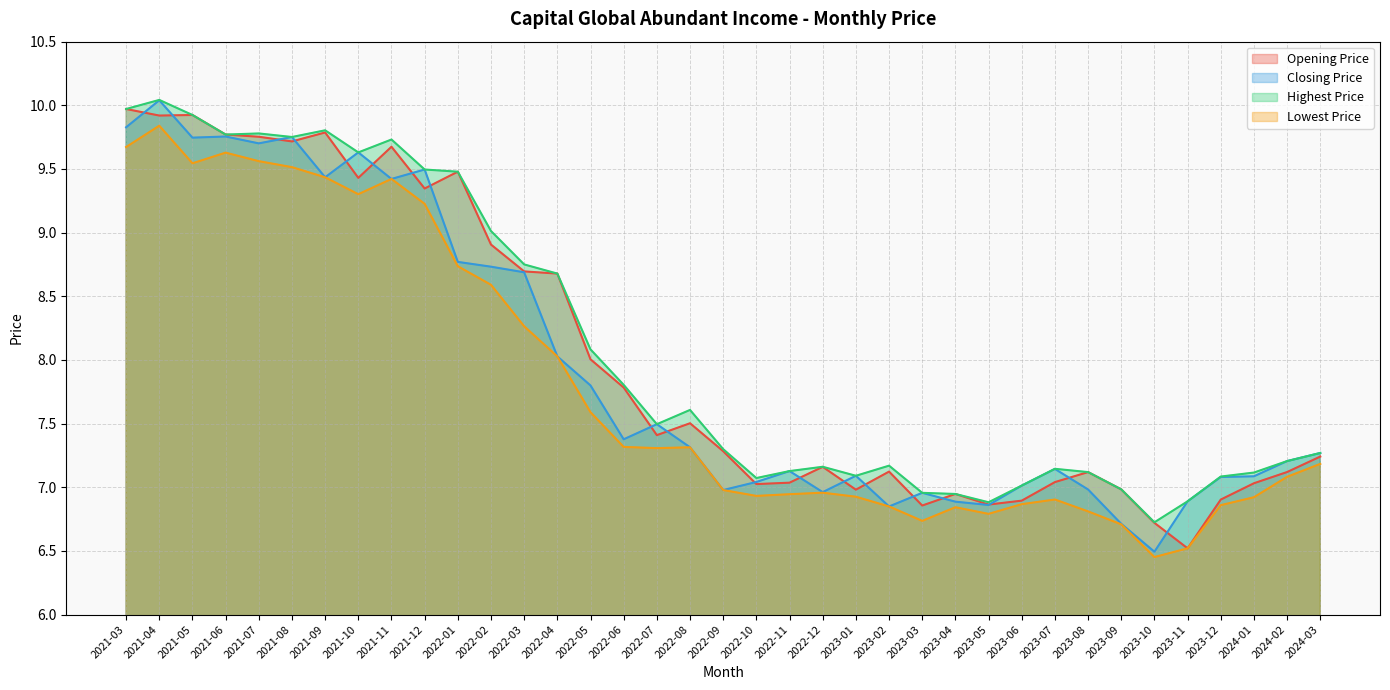

Where is the first local minimum for Lowest Price?

2021-05